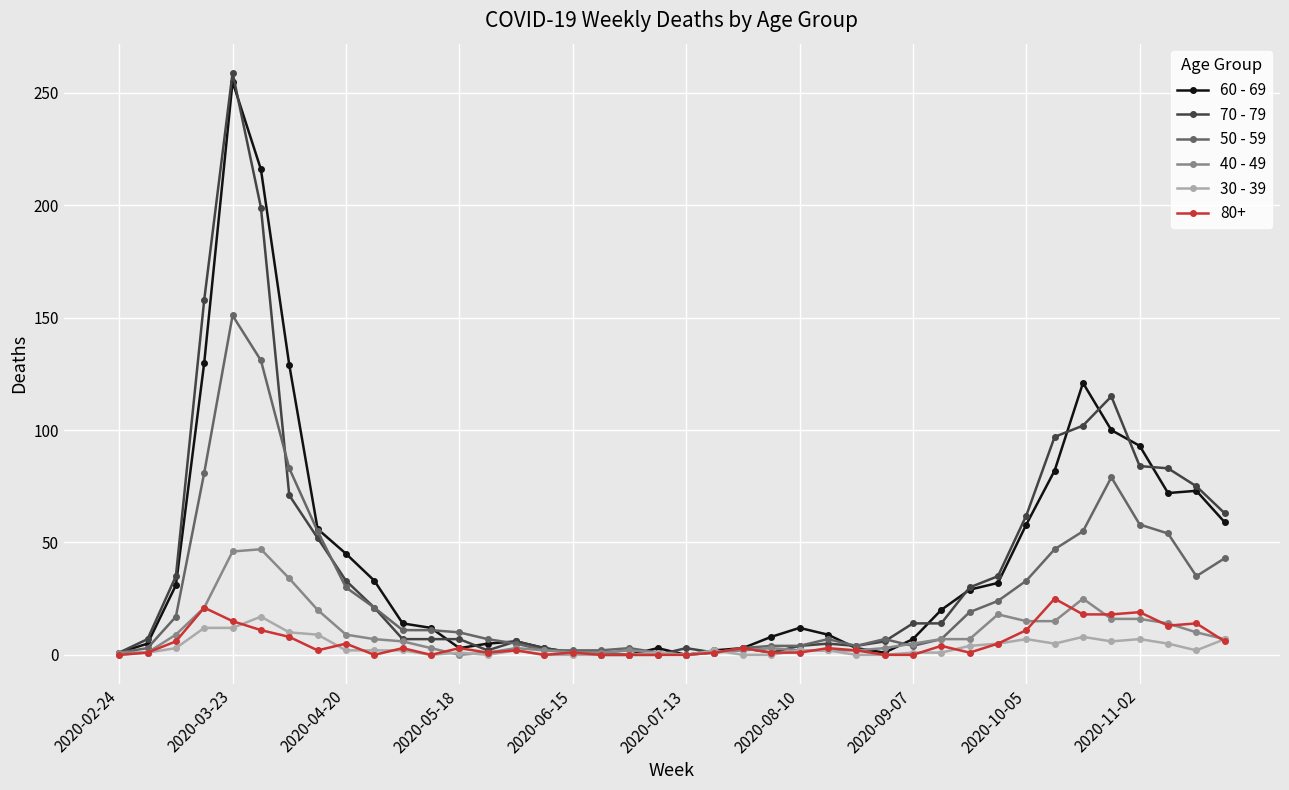

What are all the series names shown in the legend?

60 - 69, 70 - 79, 50 - 59, 40 - 49, 30 - 39, 80+